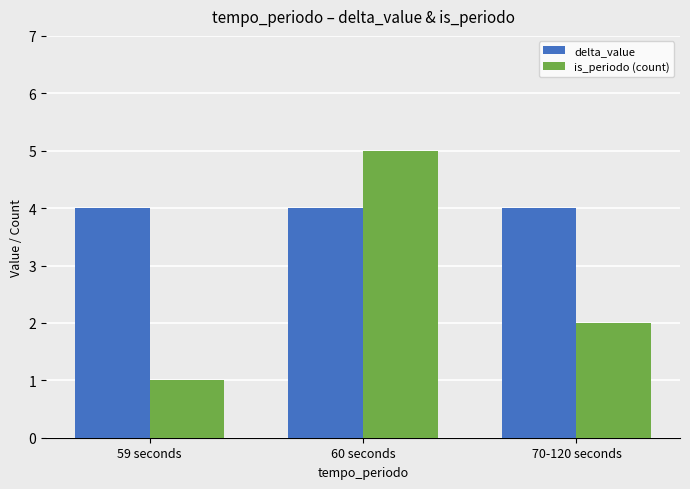

At which category does the chart reach its minimum across all series?

59 seconds